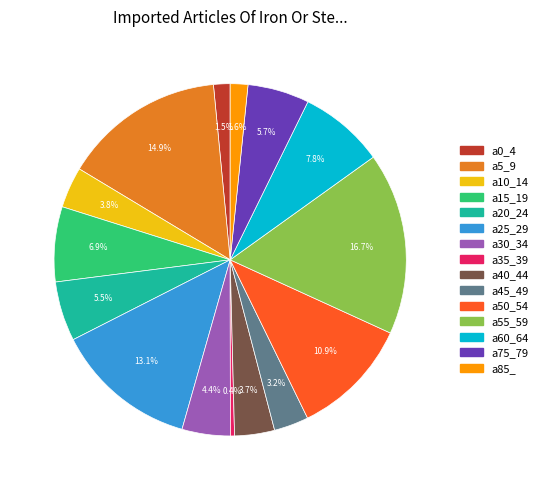

What is the ratio of the value at a40_44 to the value at a75_79?

0.6